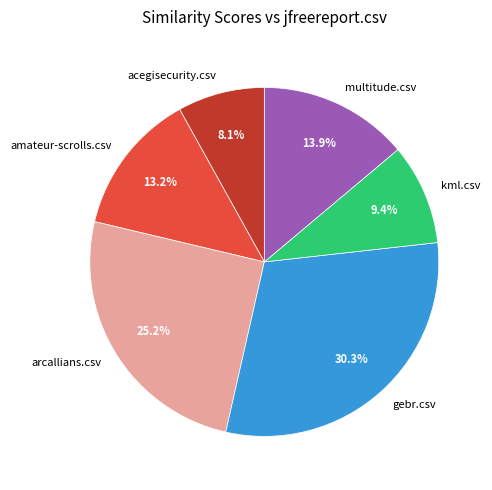

The arcallians.csv slice represents 25% of the pie. True or false?

True